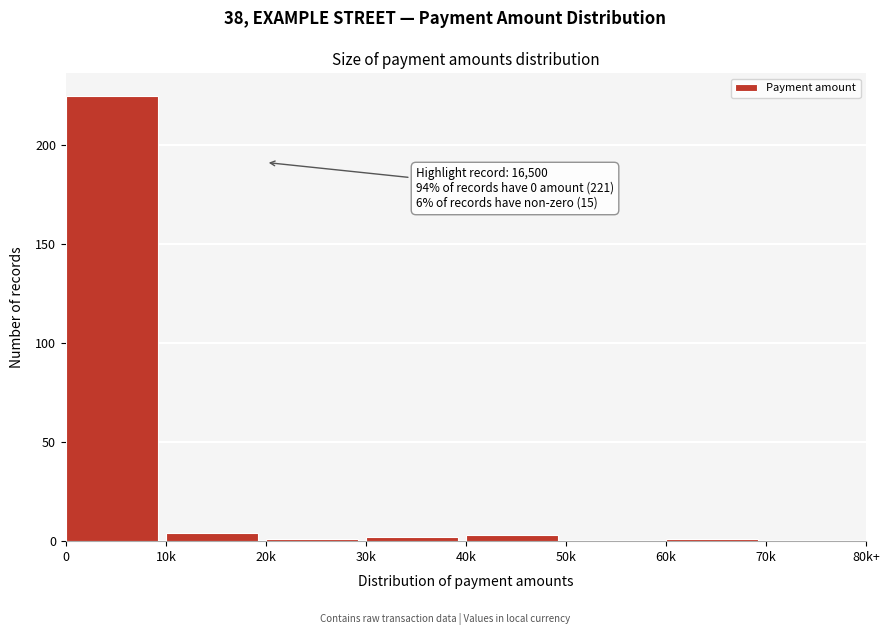

Reading left to right, transcribe all the data shown in this chart.

0=225	10k=4	20k=1	30k=2	40k=3	50k=0	60k=1	70k=0